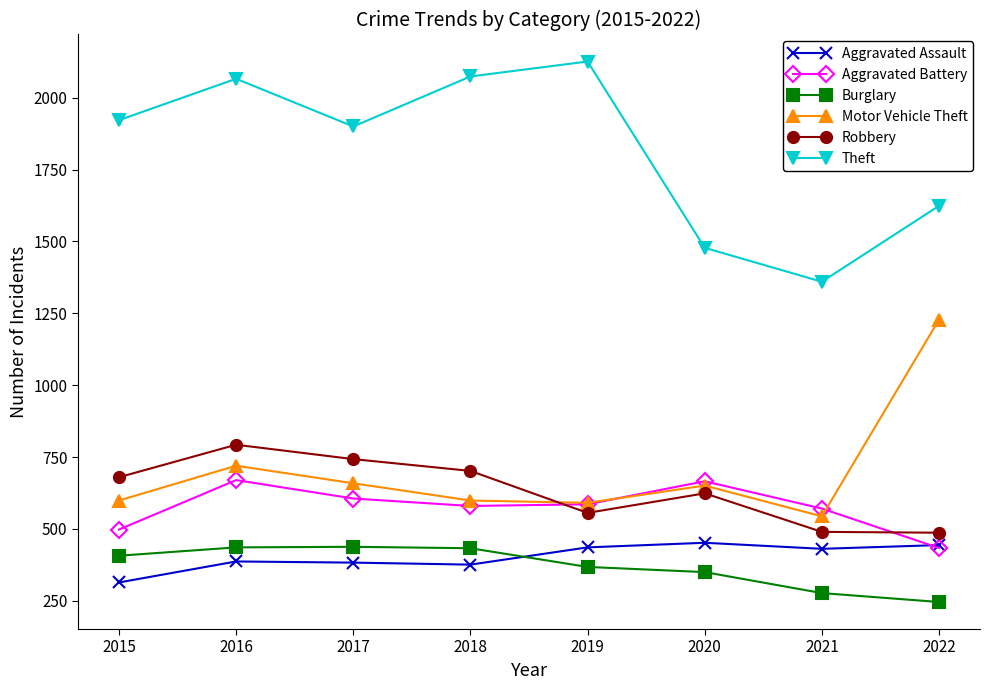

What is the value of the Aggravated Assault point at the 3rd from the left?

383